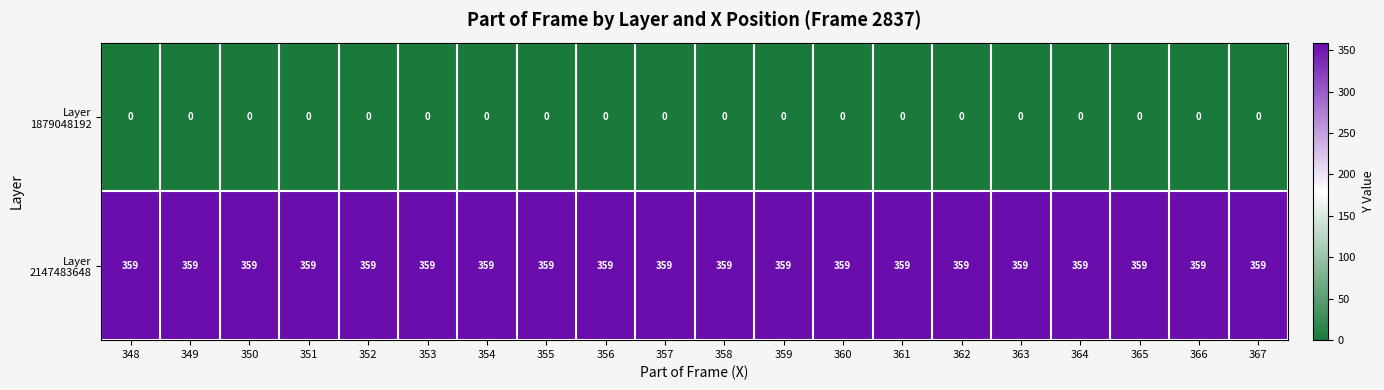

What is the total value across all series at 366?

359